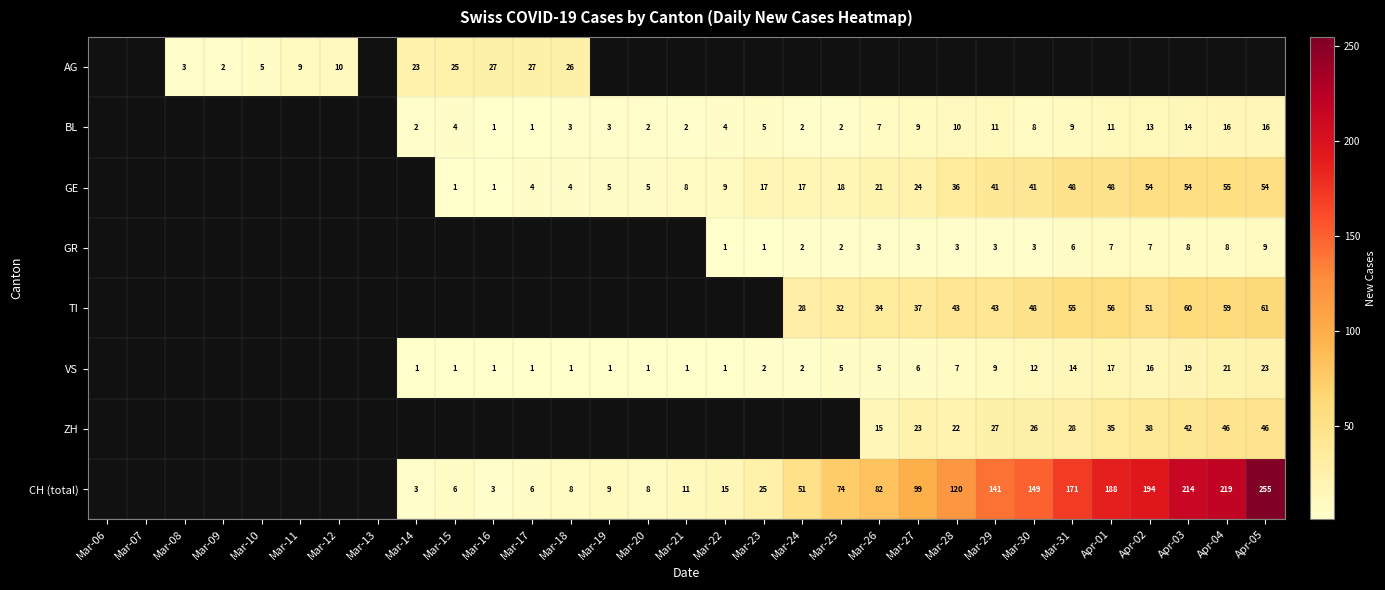

At which category is the sum across all series the highest?

Apr-05